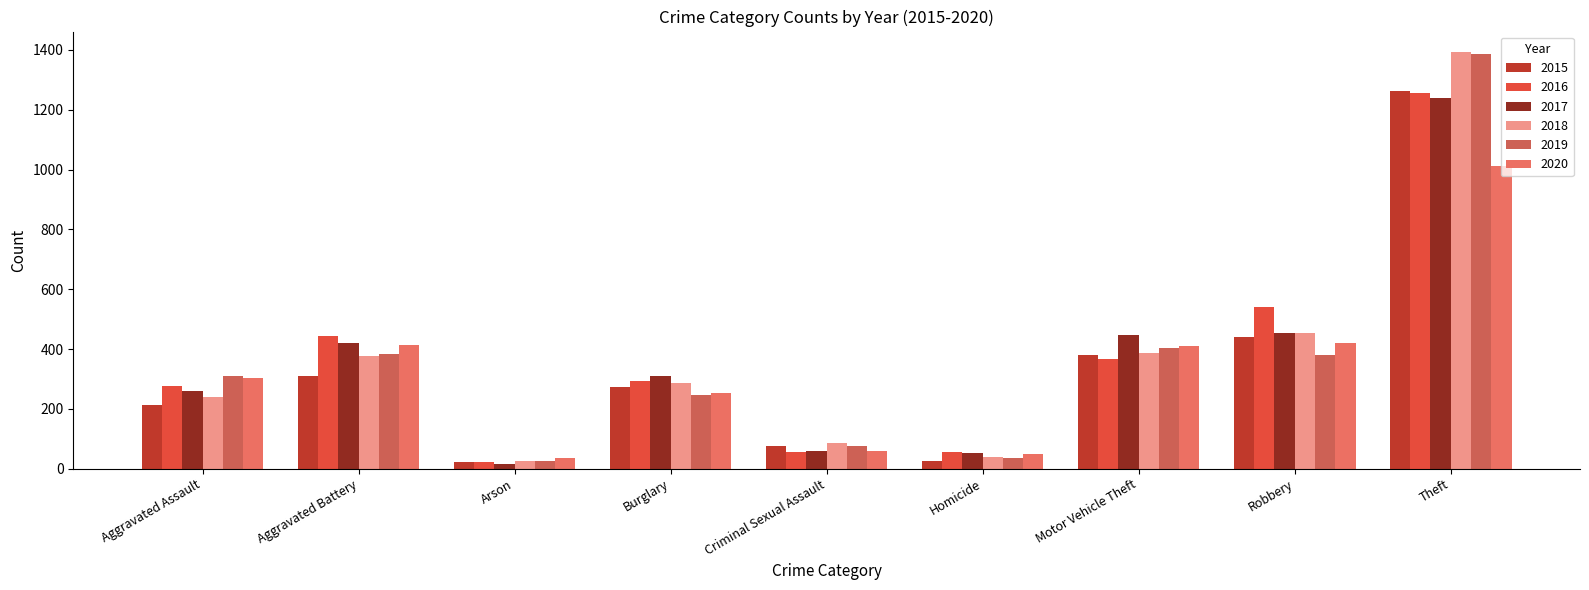

How many values in the 2015 series are below 274?

4